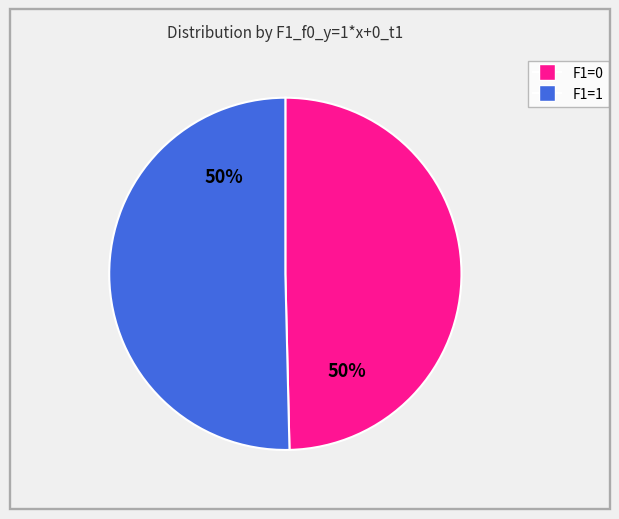

True or false: F1=0 accounts for 44% of the total.

False